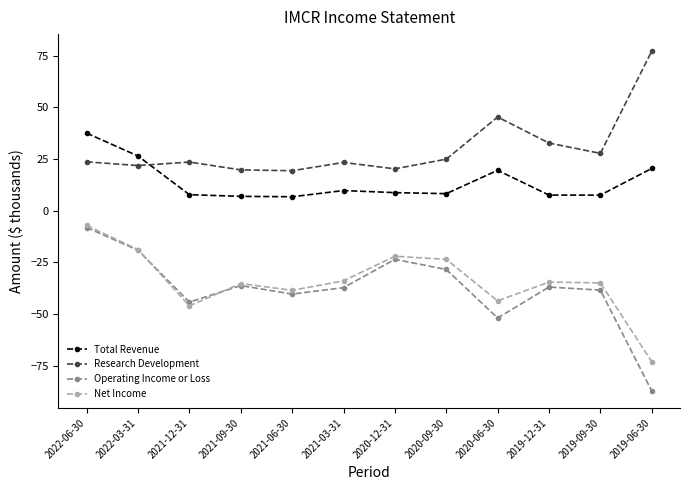

At how many categories does at least one series exceed 29?

4